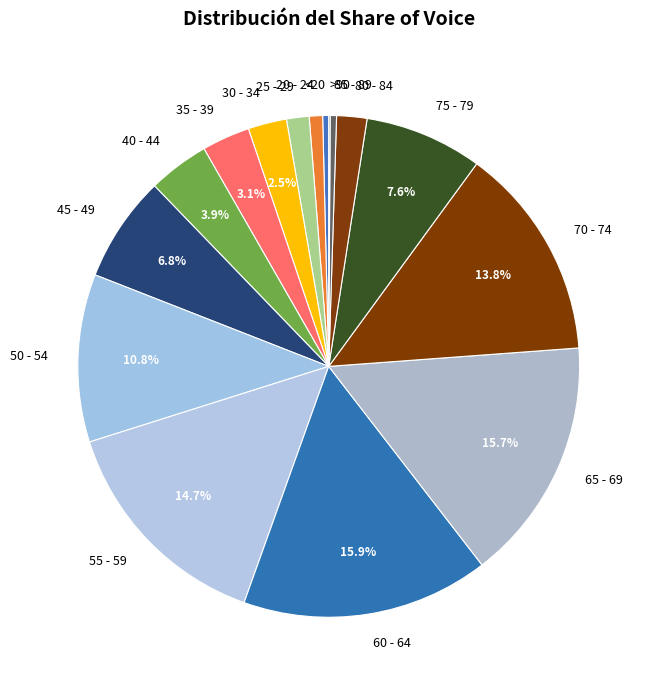

Combined, do 80 - 84 and 20 - 24 account for over 50%?

No